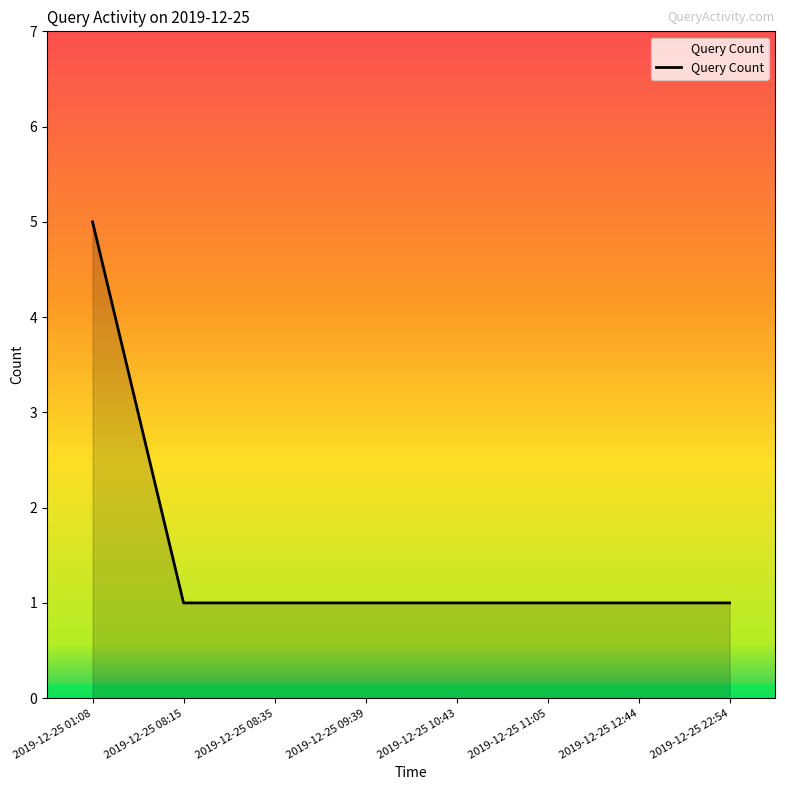

Is it true that the value at 2019-12-25 08:15 is 1?

True